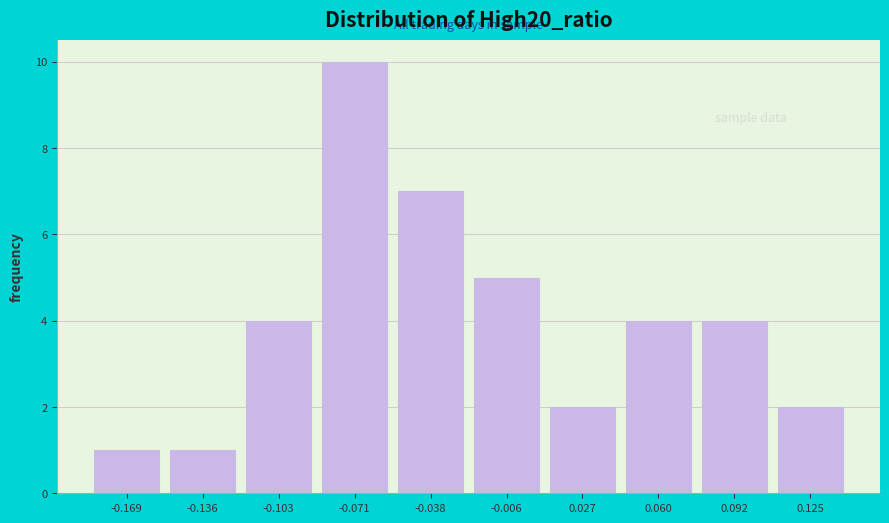

Over which range of the x-axis is the bar tallest?

-0.085 to -0.055